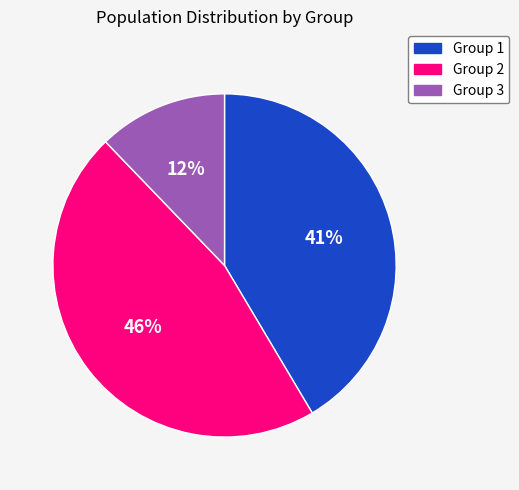

Is there any slice that represents more than half of the pie?

No